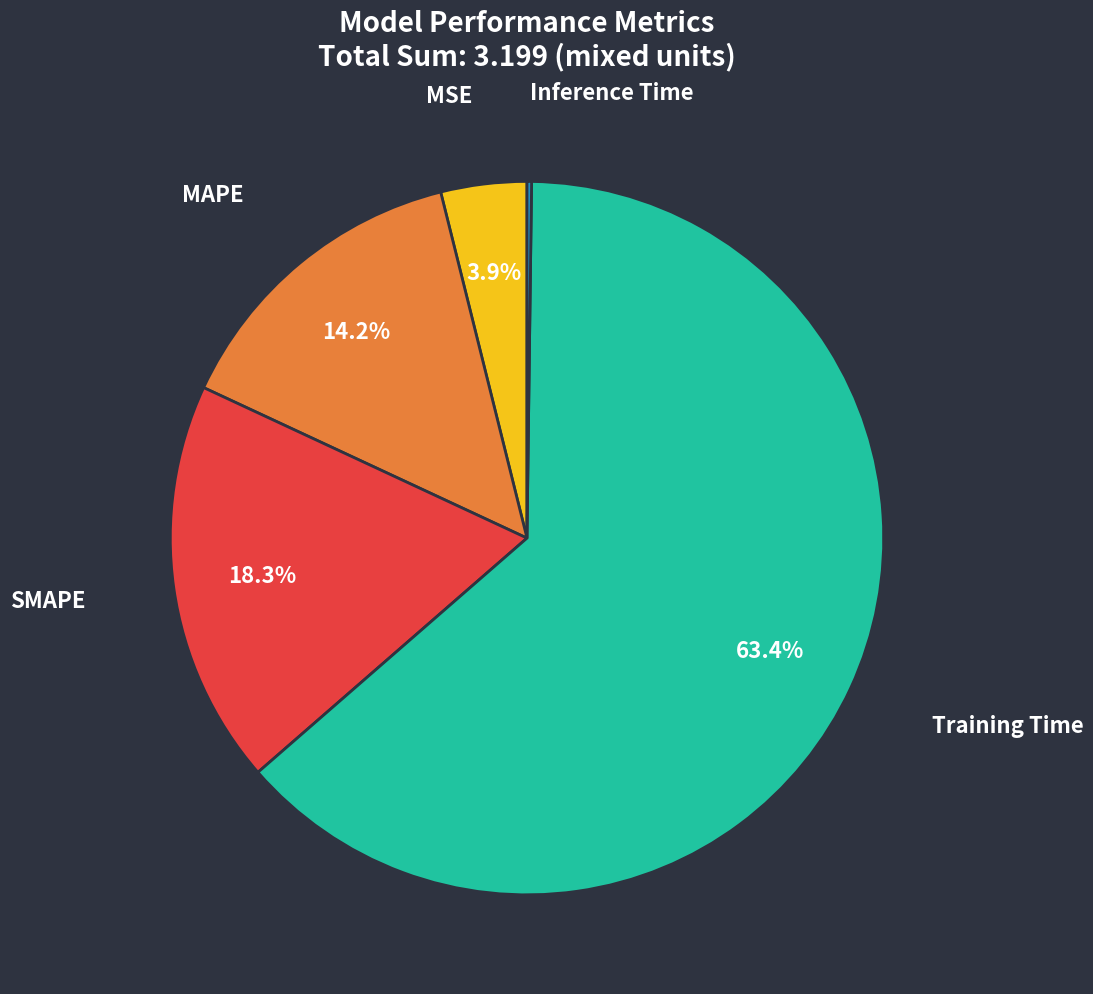

What is the majority slice?

Training Time